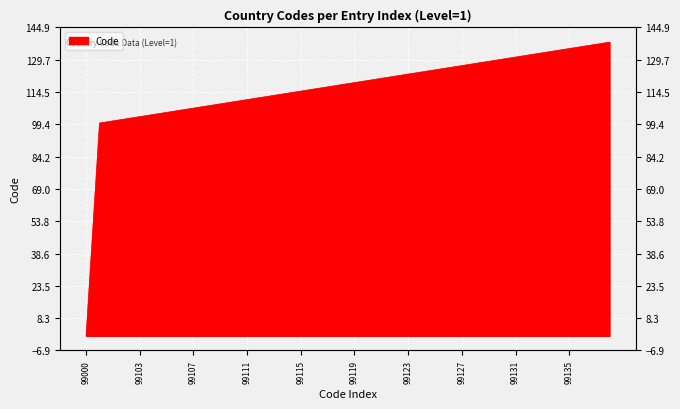

How many values exceed 119?

19